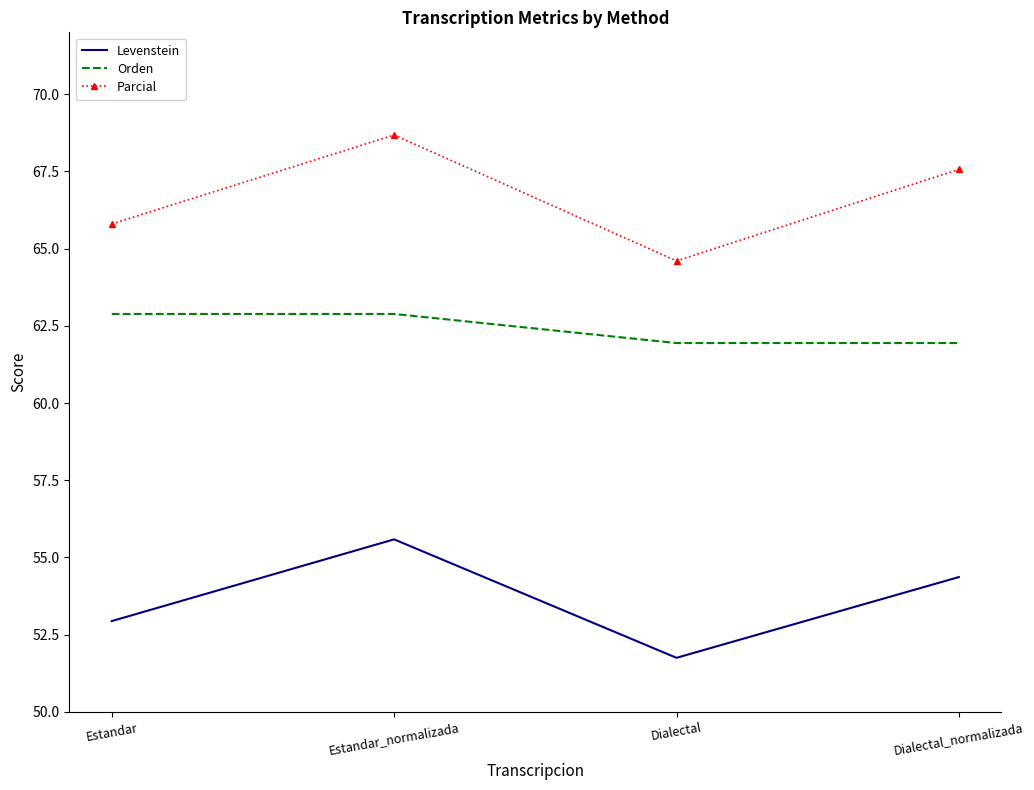

What position from the right is Estandar_normalizada?

3